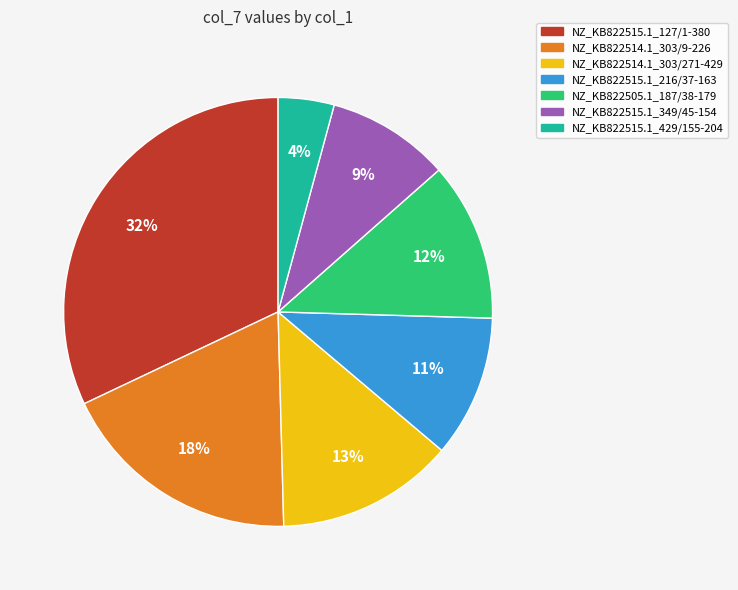

To the nearest percent, what percentage of the pie is NZ_KB822515.1_127/1-380?

32%